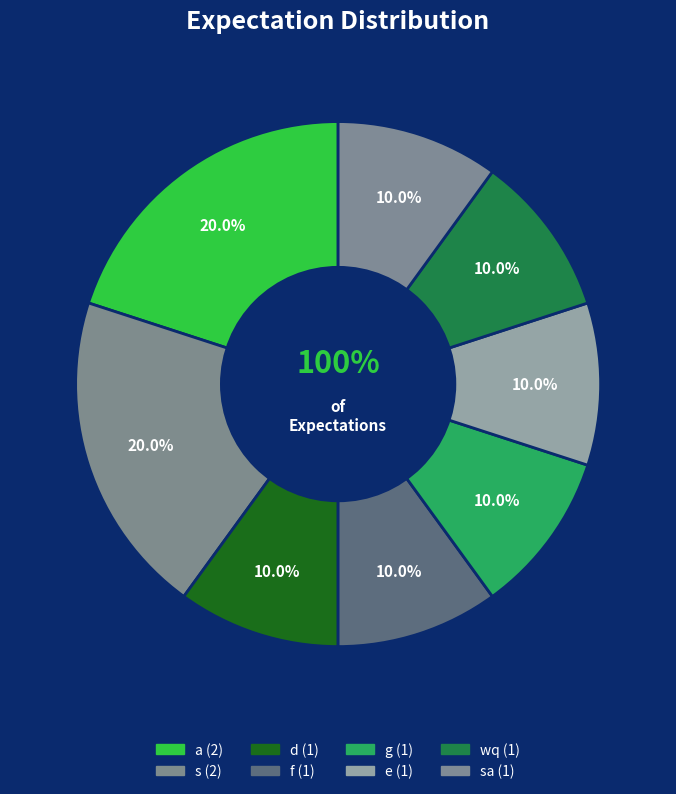

To the nearest percent, what is the difference between the largest and smallest slice percentages?

10%